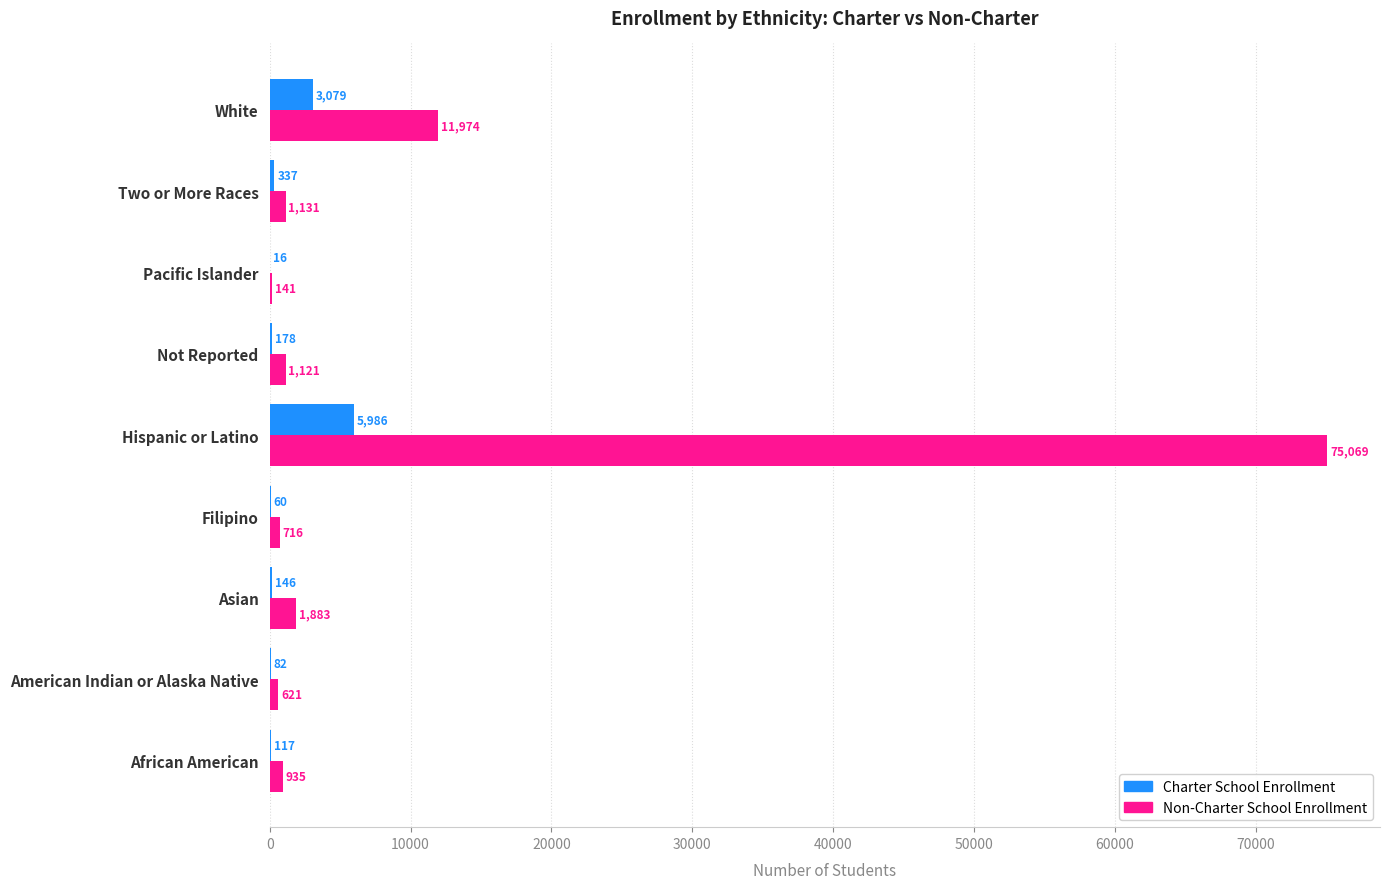

What is the total value across all series at Not Reported?

1299